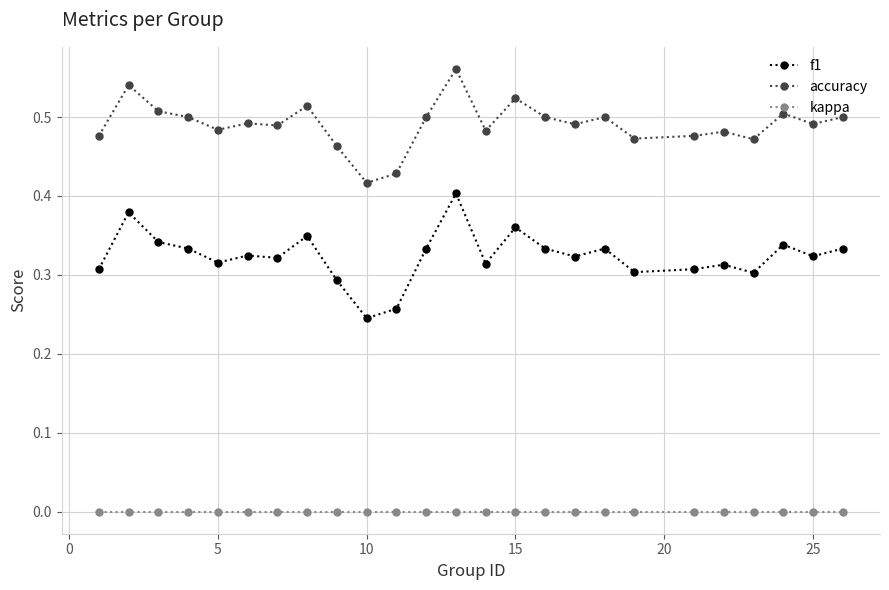

What is the difference between the maximum and second lowest values in the accuracy series?

0.1